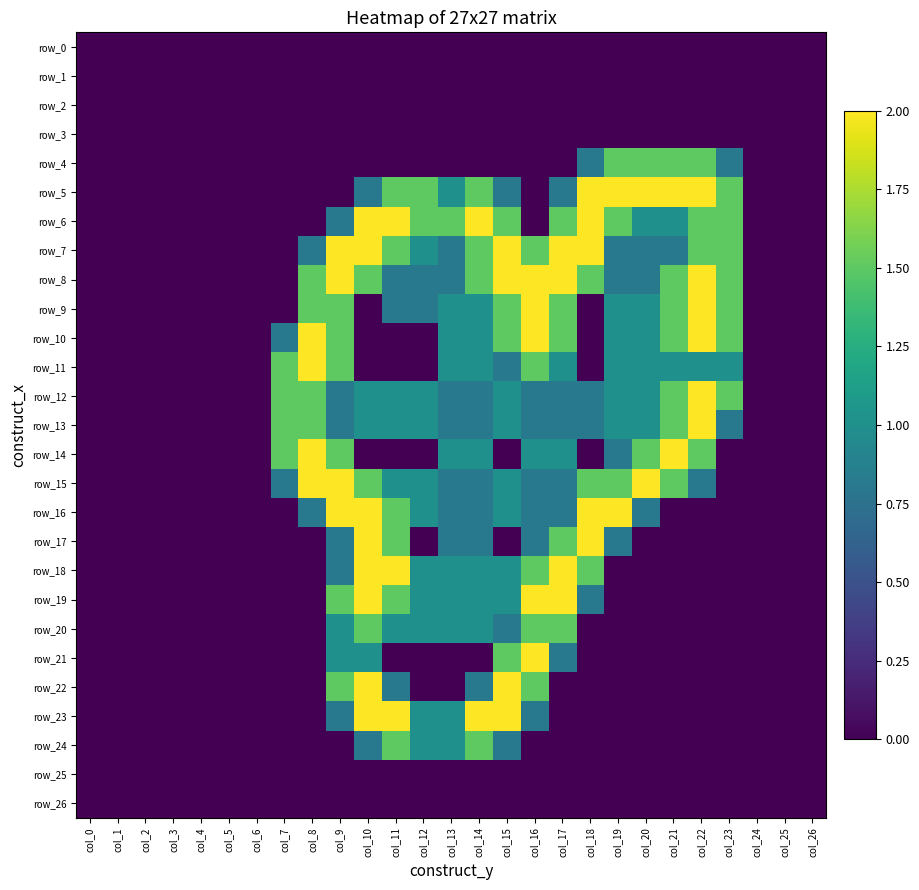

Which has a higher value, col_19 or col_24?

col_19